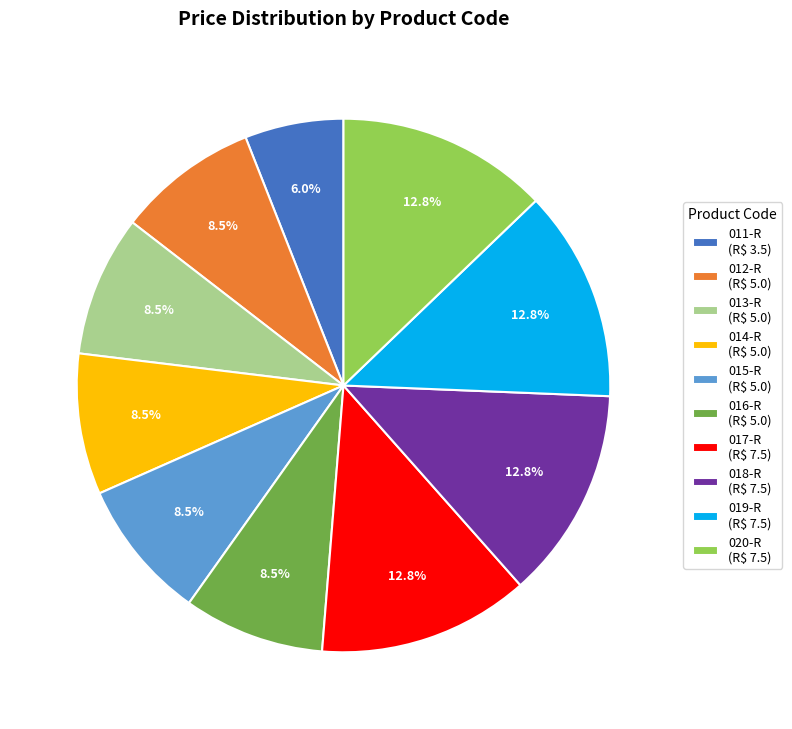

Is there any slice that represents more than half of the pie?

No